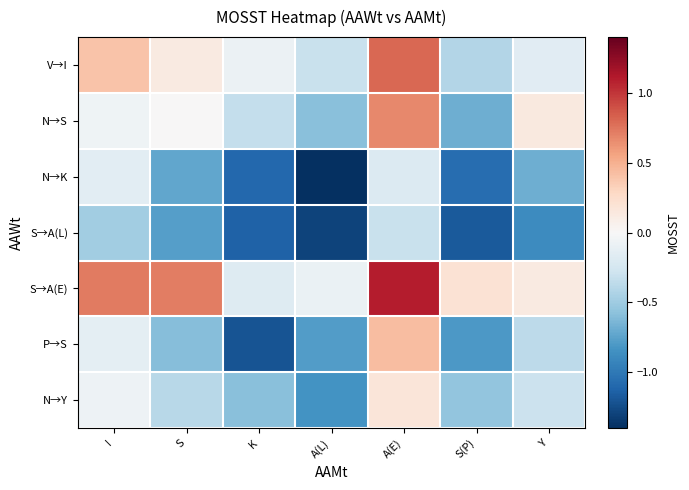

What is the smallest value displayed?

-1.4